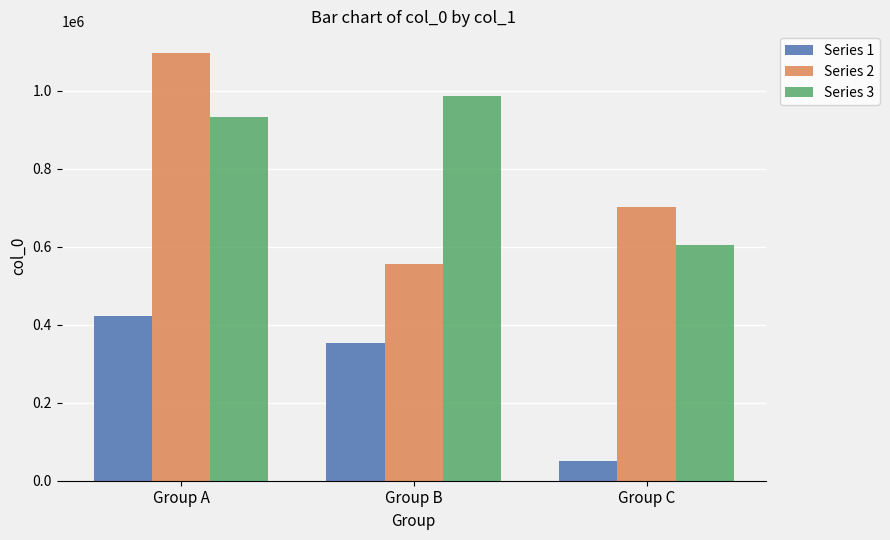

What are all the series names shown in the legend?

Series 1, Series 2, Series 3